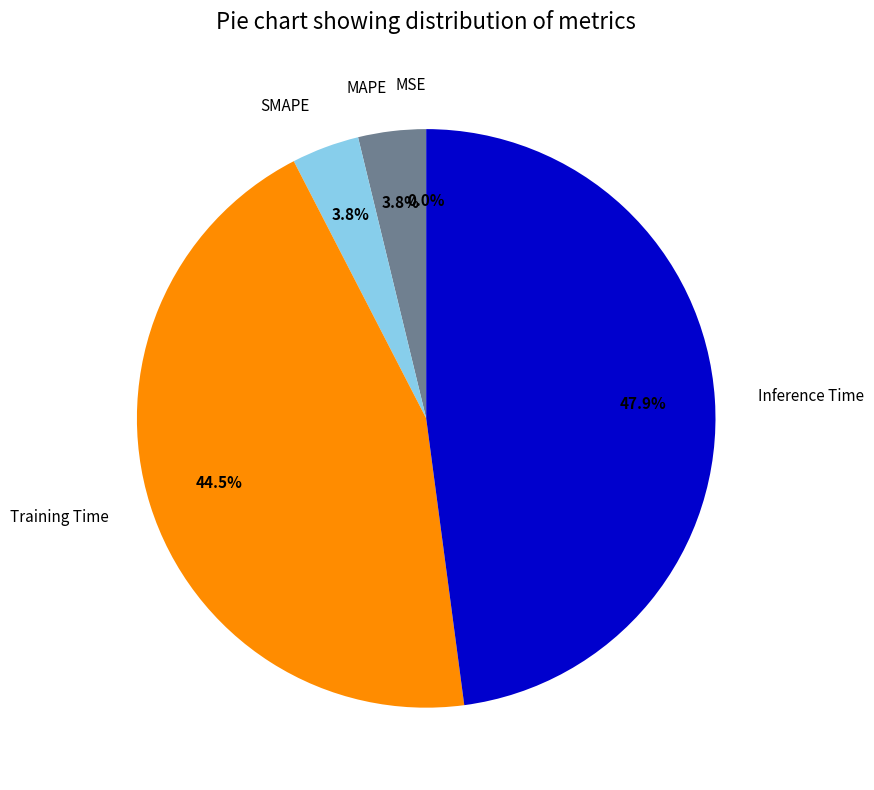

True or false: Inference Time accounts for 48% of the total.

True